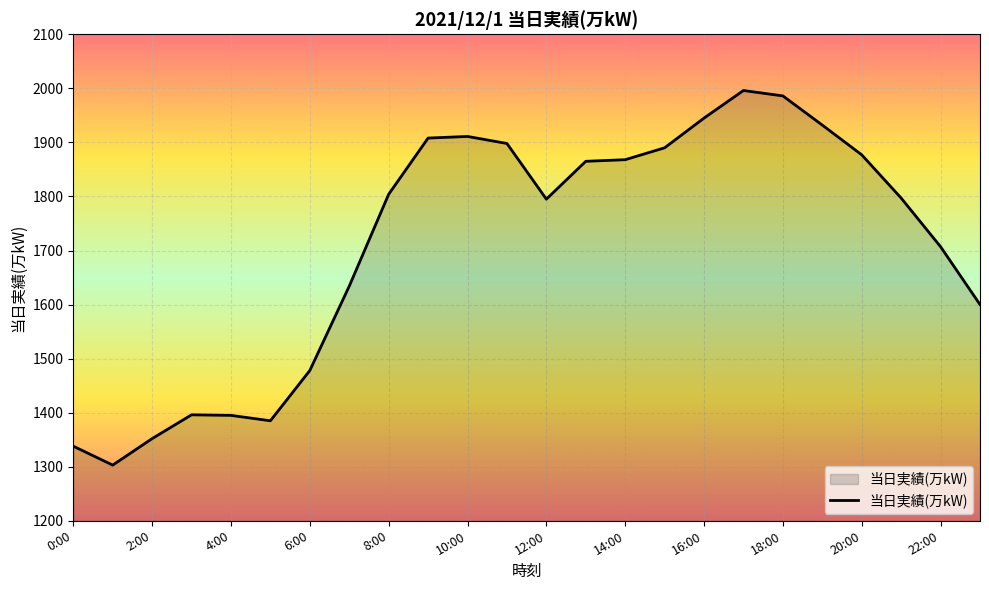

What is the greatest value displayed?

1996